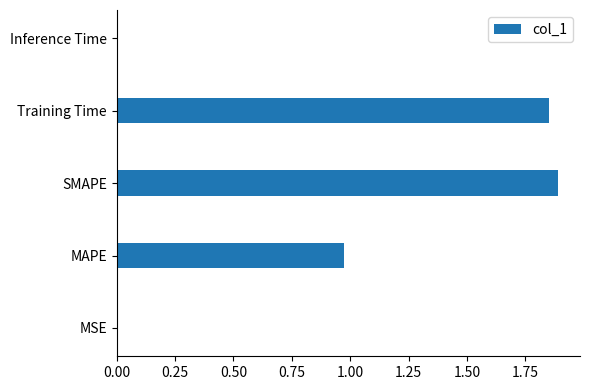

Between Training Time and Inference Time, which is larger?

Training Time